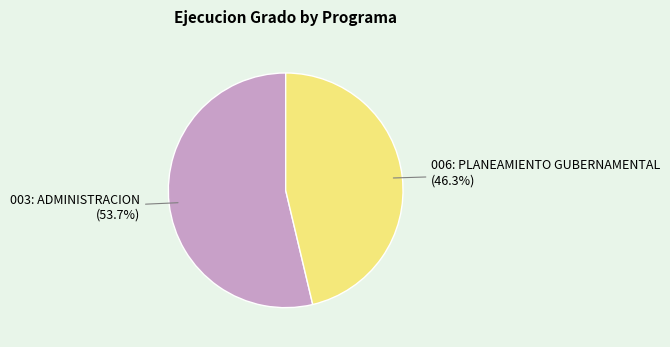

To the nearest percent, what is the combined percentage of 003: ADMINISTRACION and 006: PLANEAMIENTO GUBERNAMENTAL?

100%